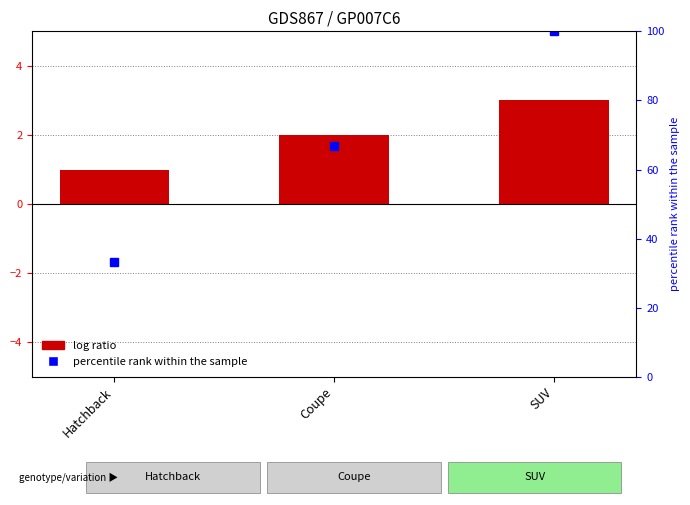

What is the label of the 1st bar from the left?

Hatchback